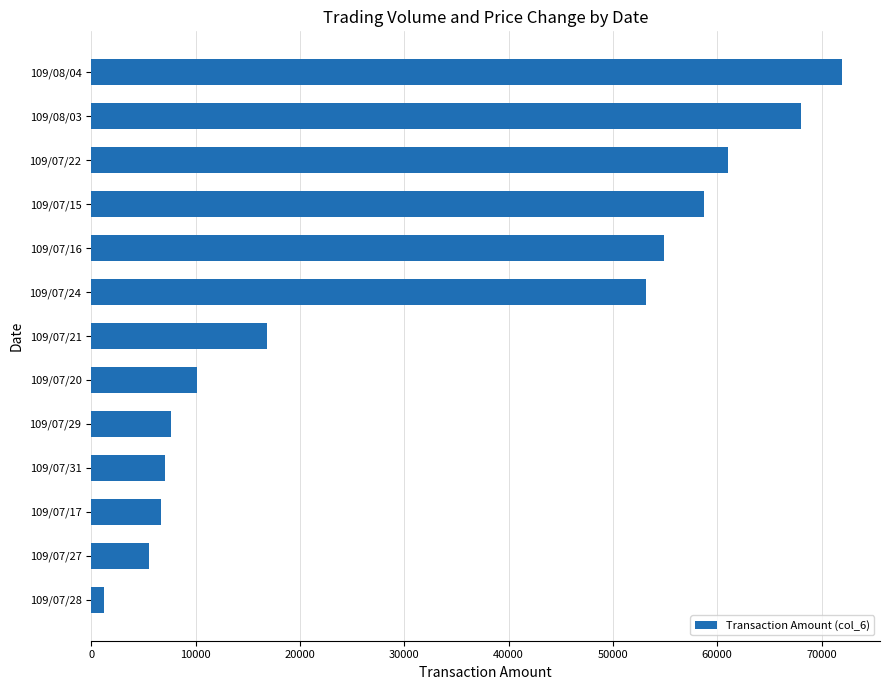

Is it true that the value at 109/07/20 is 17831?

False